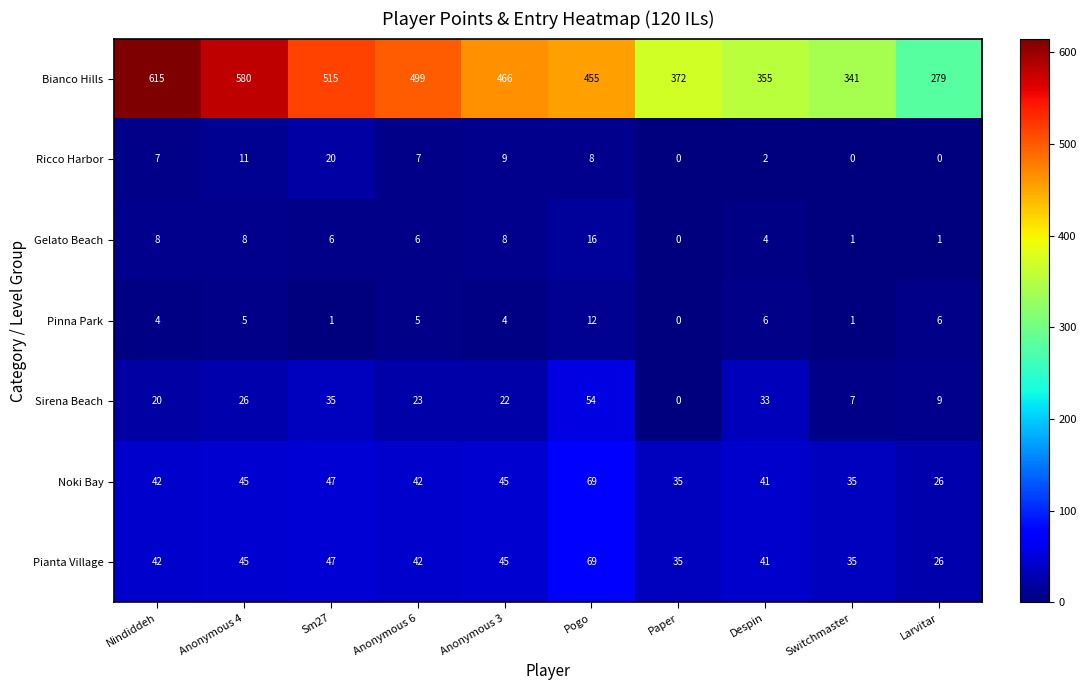

What is the spread (max minus min) of values at Sm27?

514